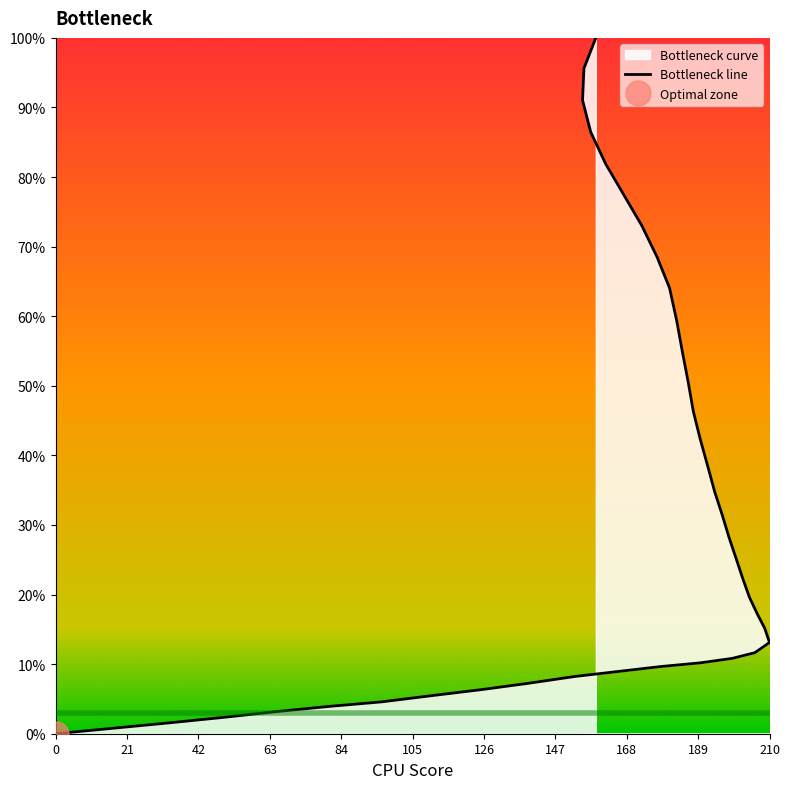

What value does the data have at 42?

1.5